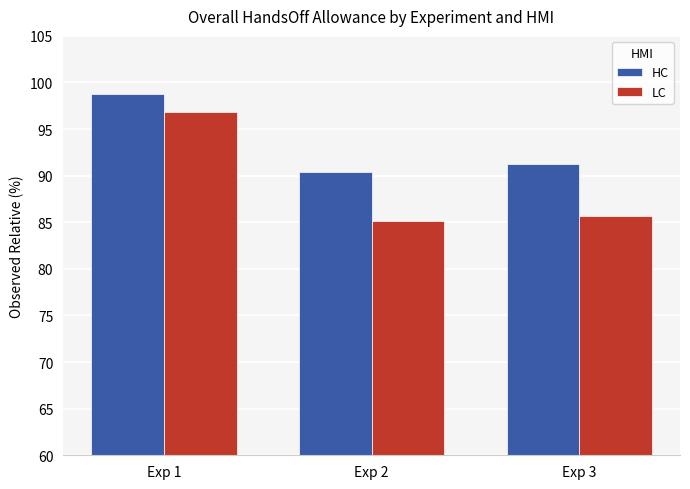

Between Exp 1 and Exp 2, which series saw the biggest shift?

LC